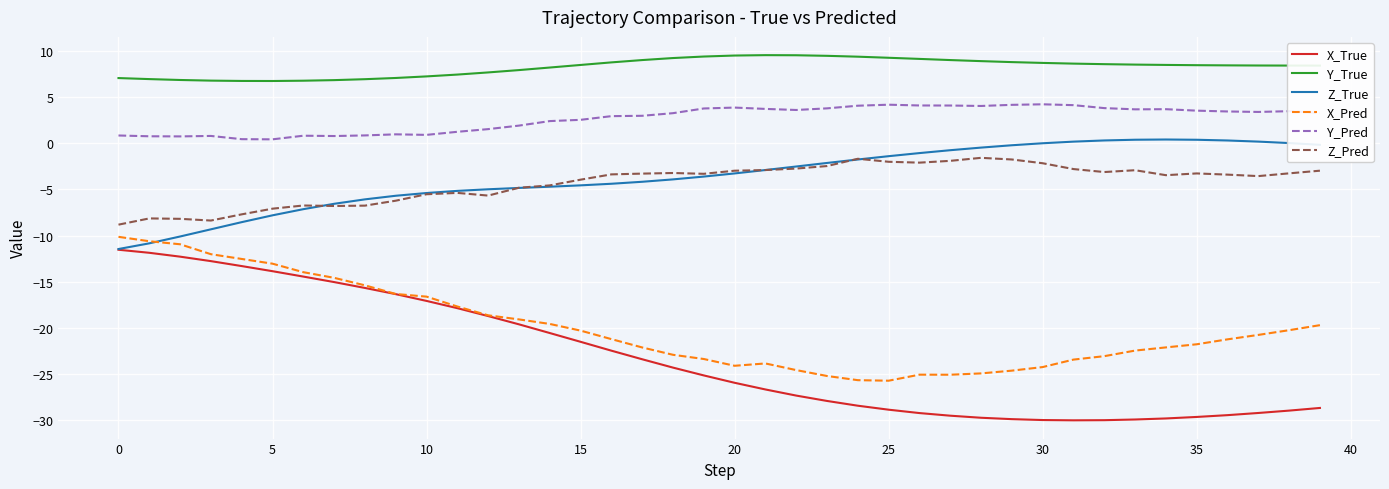

Which series has the widest spread of values?

X_True